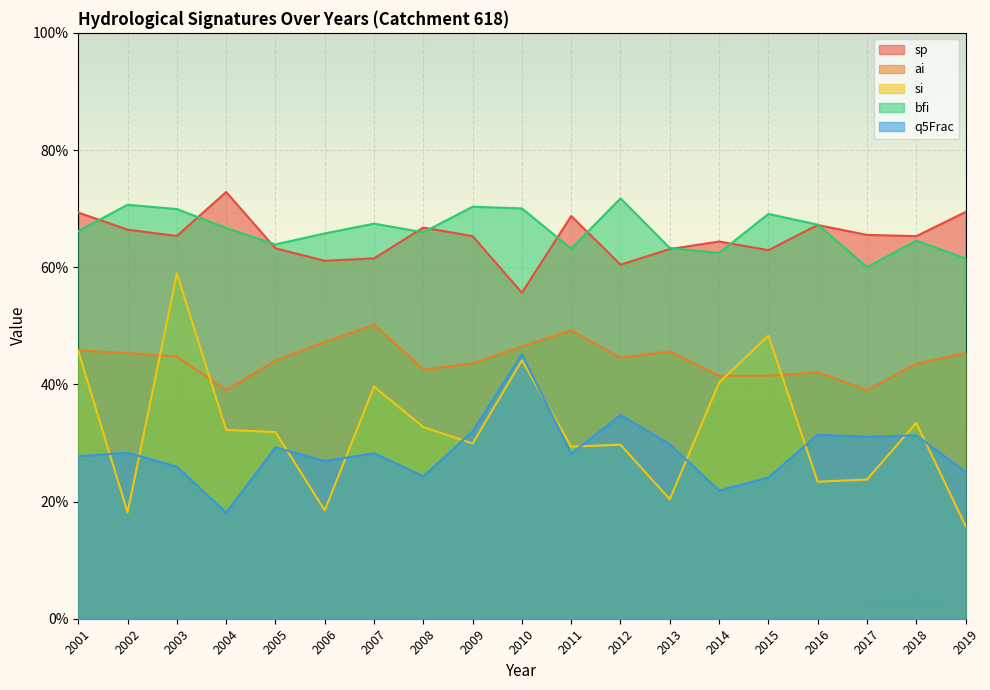

Reading left to right, extract all data points from this chart.

sp: 0.7	0.7	0.7	0.7	0.6	0.6	0.6	0.7	0.7	0.6	0.7	0.6	0.6	0.6	0.6	0.7	0.7	0.7	0.7
ai: 0.5	0.5	0.4	0.4	0.4	0.5	0.5	0.4	0.4	0.5	0.5	0.4	0.5	0.4	0.4	0.4	0.4	0.4	0.5
si: 0.5	0.2	0.6	0.3	0.3	0.2	0.4	0.3	0.3	0.4	0.3	0.3	0.2	0.4	0.5	0.2	0.2	0.3	0.2
bfi: 0.7	0.7	0.7	0.7	0.6	0.7	0.7	0.7	0.7	0.7	0.6	0.7	0.6	0.6	0.7	0.7	0.6	0.6	0.6
q5Frac: 0.3	0.3	0.3	0.2	0.3	0.3	0.3	0.2	0.3	0.5	0.3	0.3	0.3	0.2	0.2	0.3	0.3	0.3	0.3